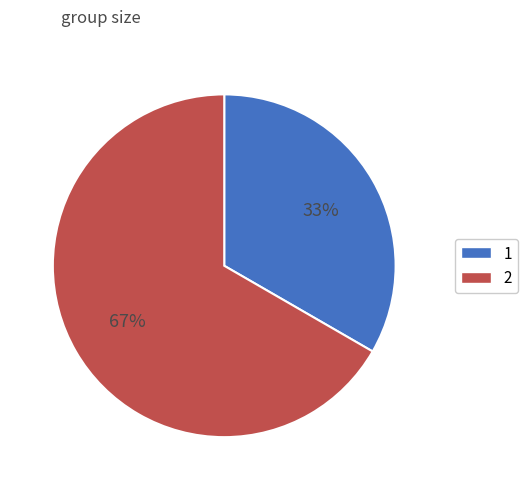

Do 1 and 2 together represent more than half of the pie?

Yes